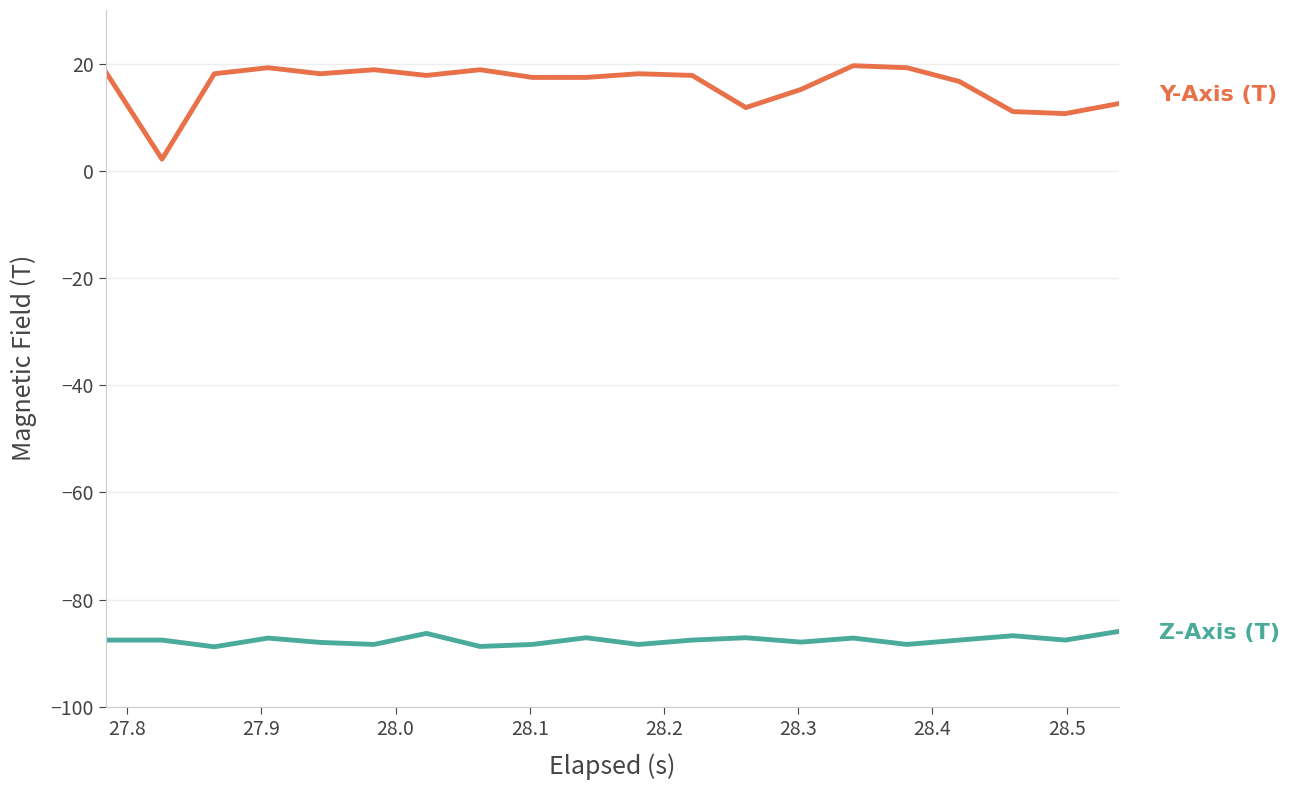

Count the number of data series in this chart.

2